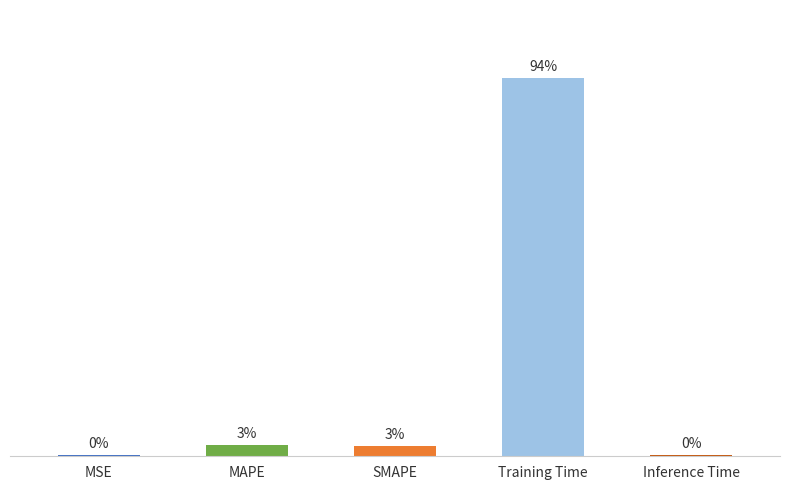

How many bars are there in total?

5